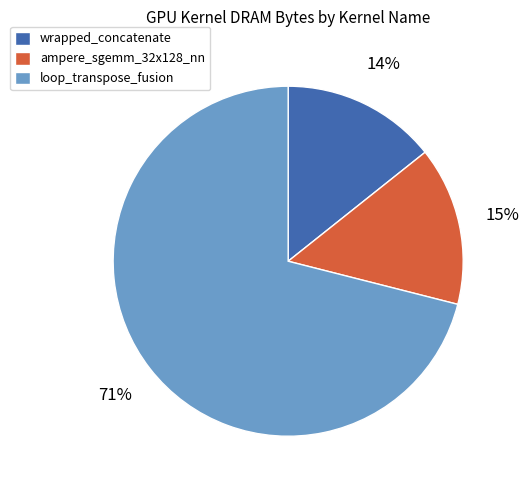

Is ampere_sgemm_32x128_nn the majority of the pie?

No